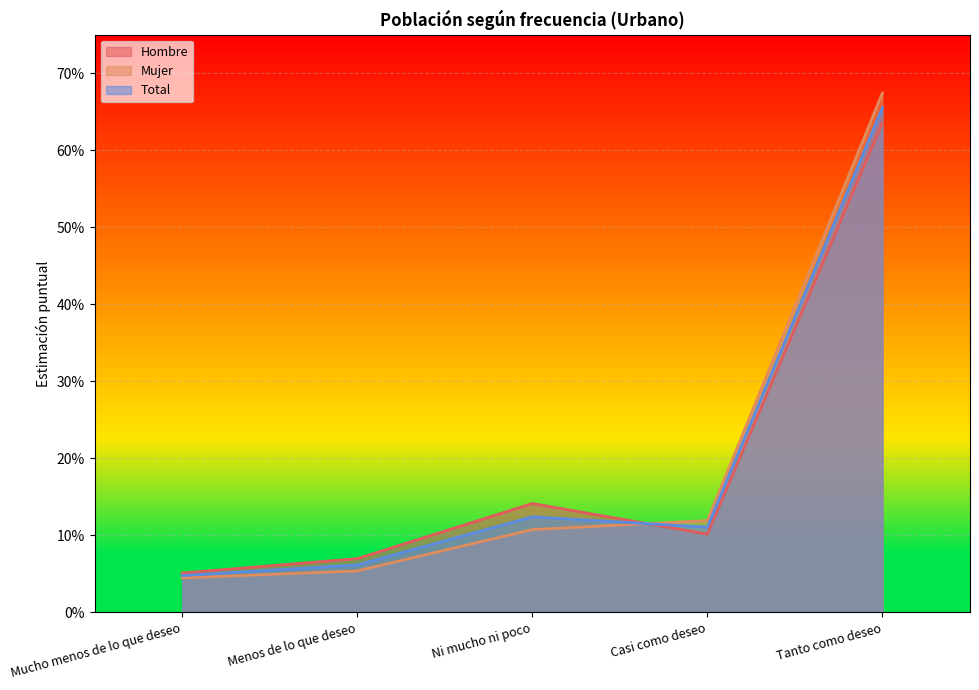

Which series changed the most between Mucho menos de lo que deseo and Tanto como deseo?

Mujer